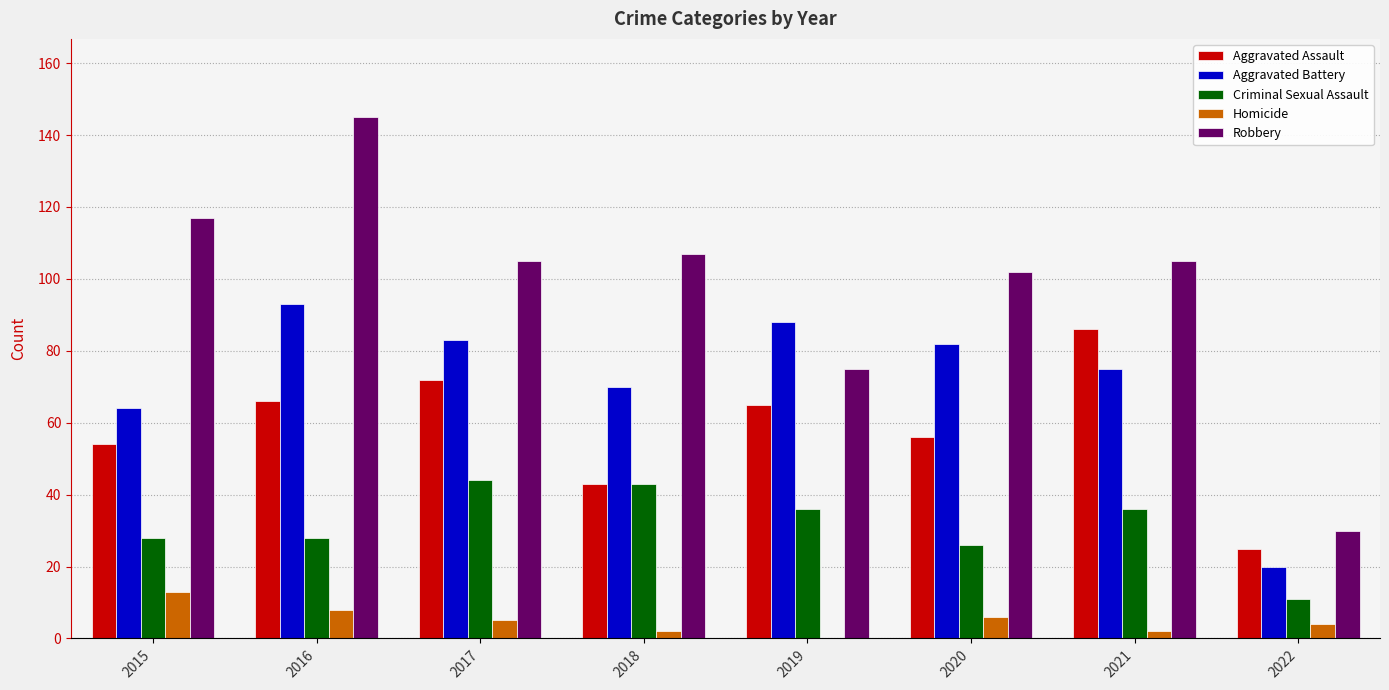

Between 2016 and 2020, which series saw the biggest shift?

Robbery